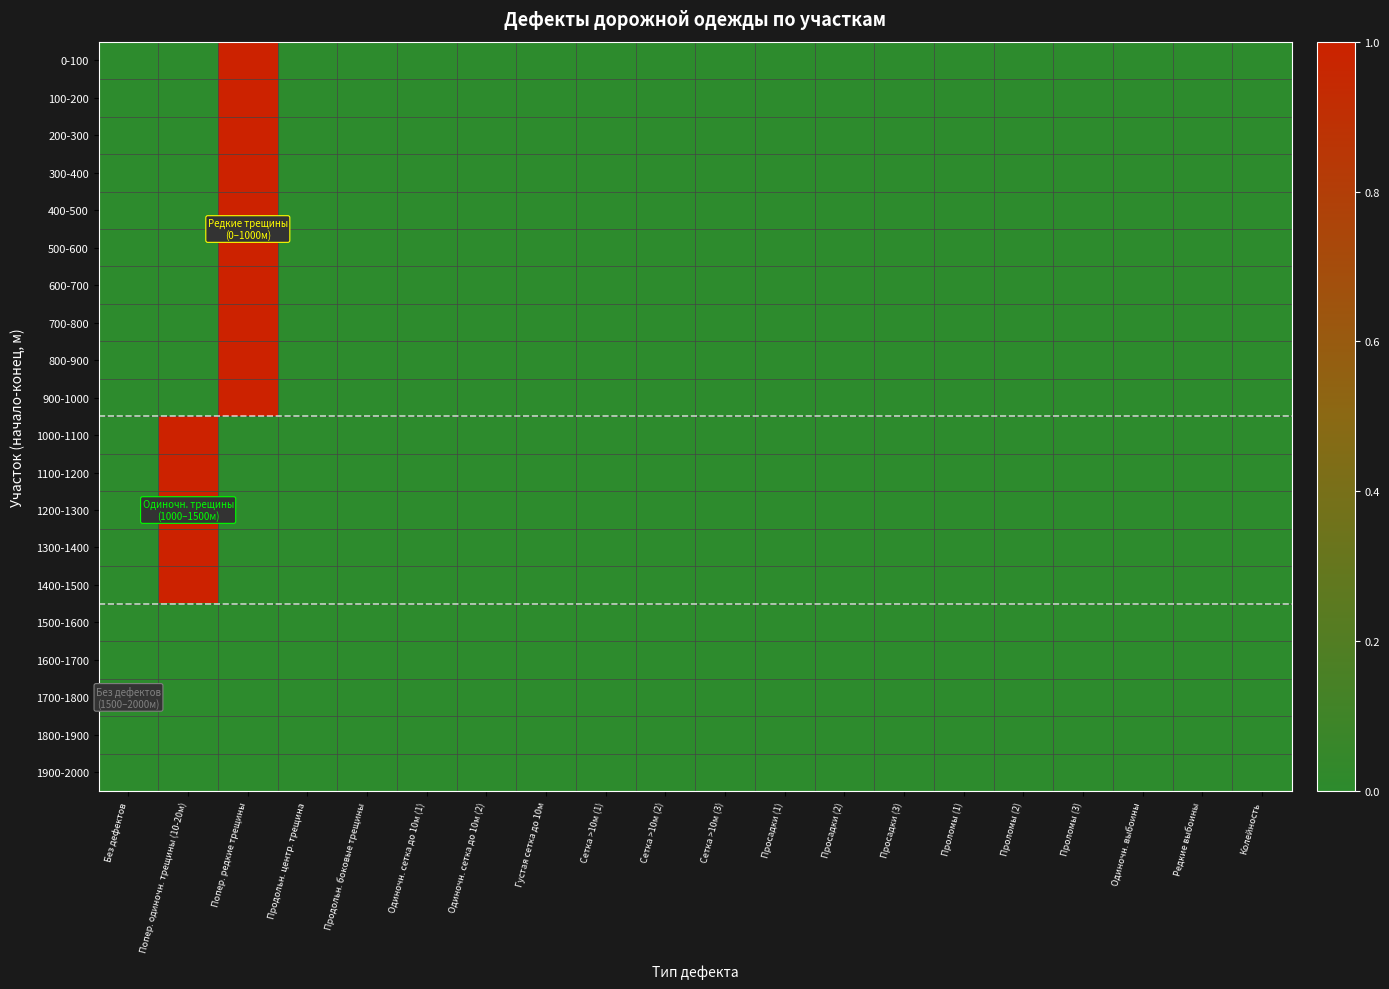

Count the number of data series in this chart.

20